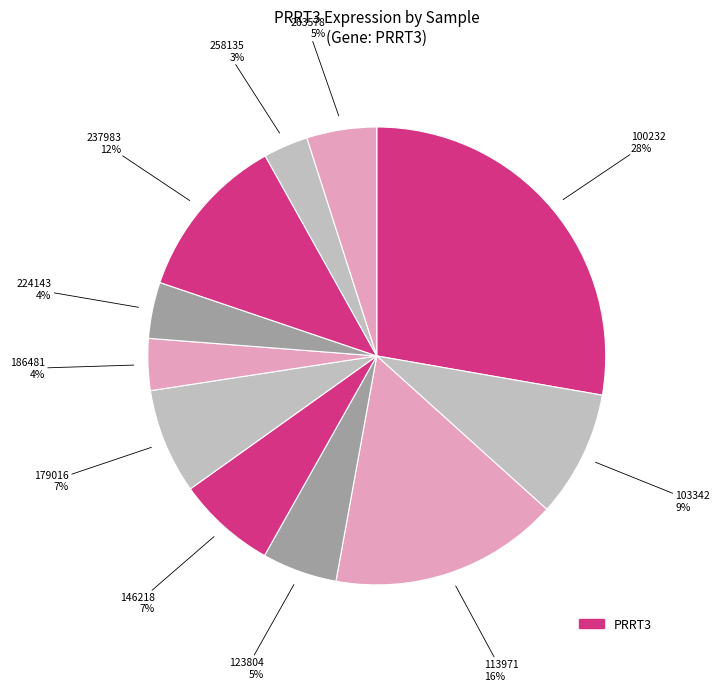

Count the number of slices in the pie.

11